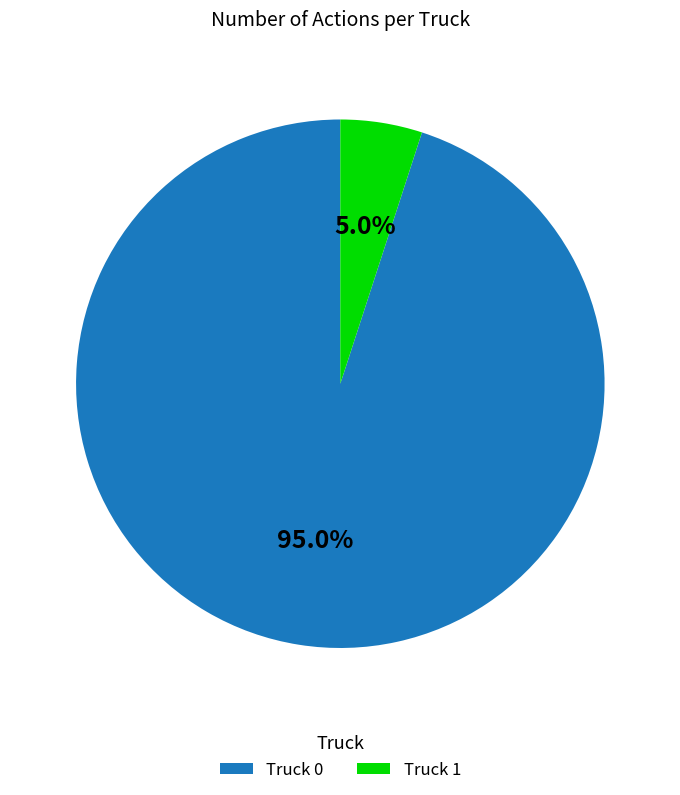

To the nearest percent, what percentage of the pie is Truck 1?

5%